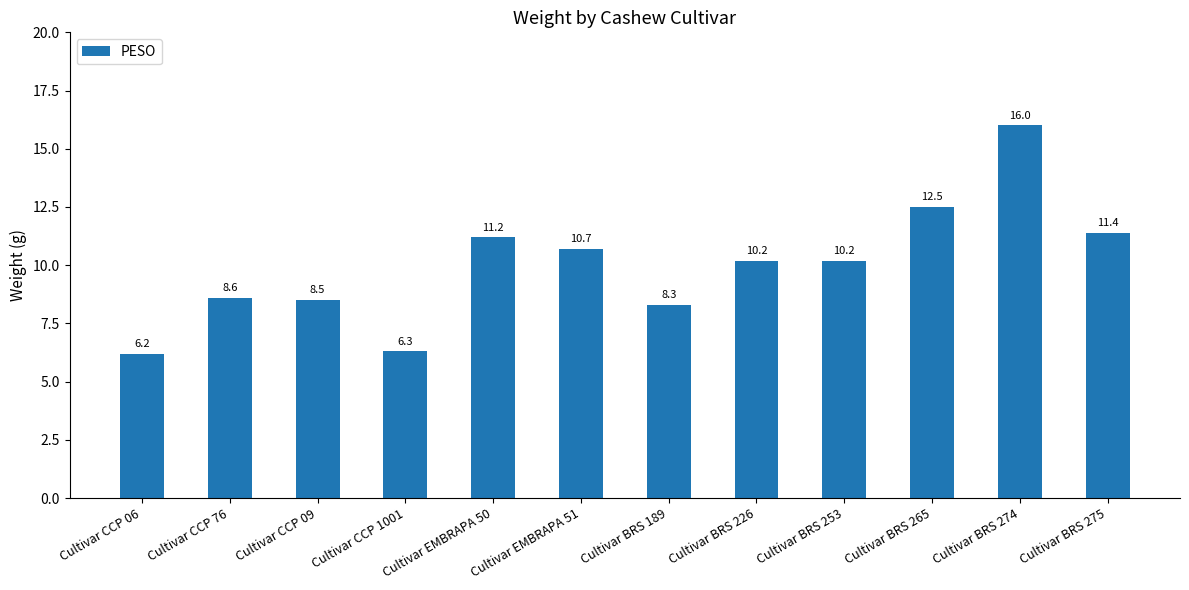

What is the label of the 1st bar from the left?

Cultivar CCP 06